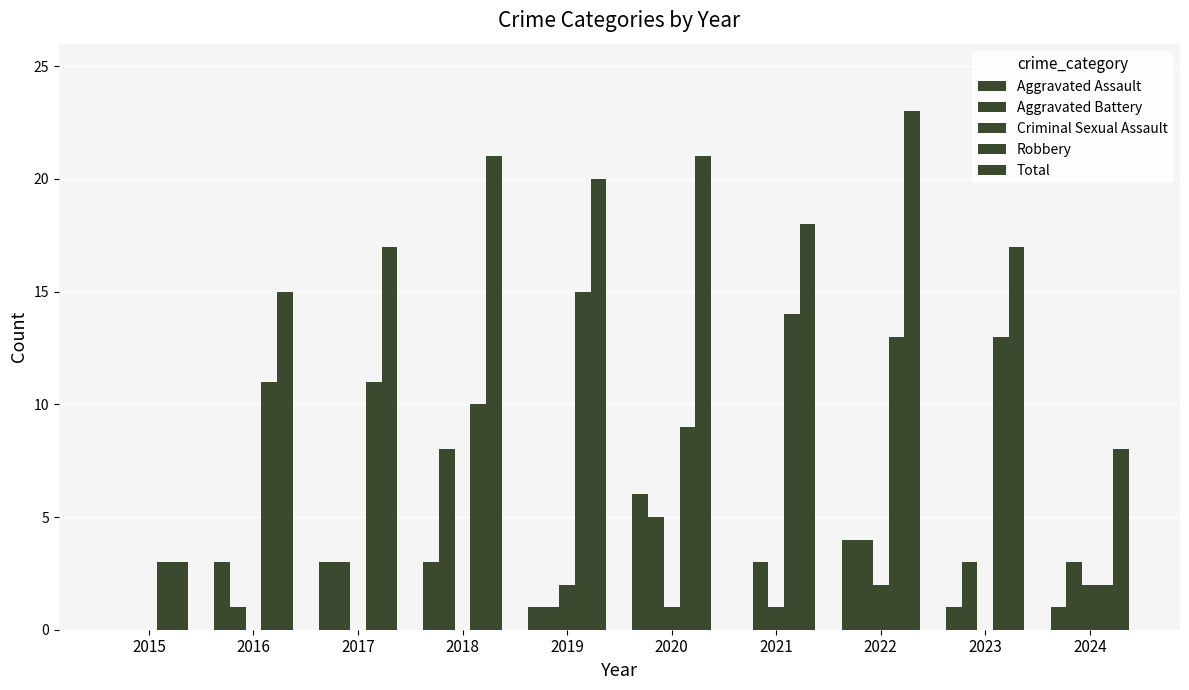

What is the approximate value of Aggravated Assault at 2016?

3